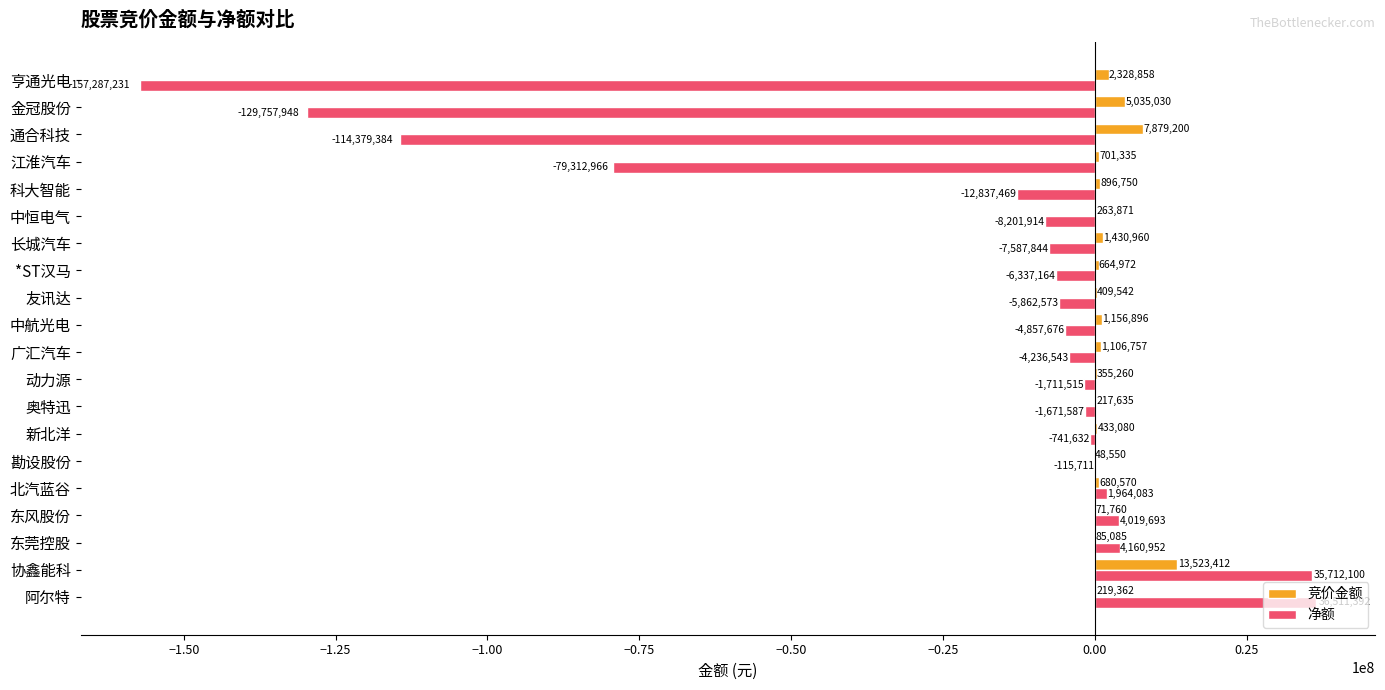

The value of 竞价金额 at 通合科技 is 7879200. True or false?

True